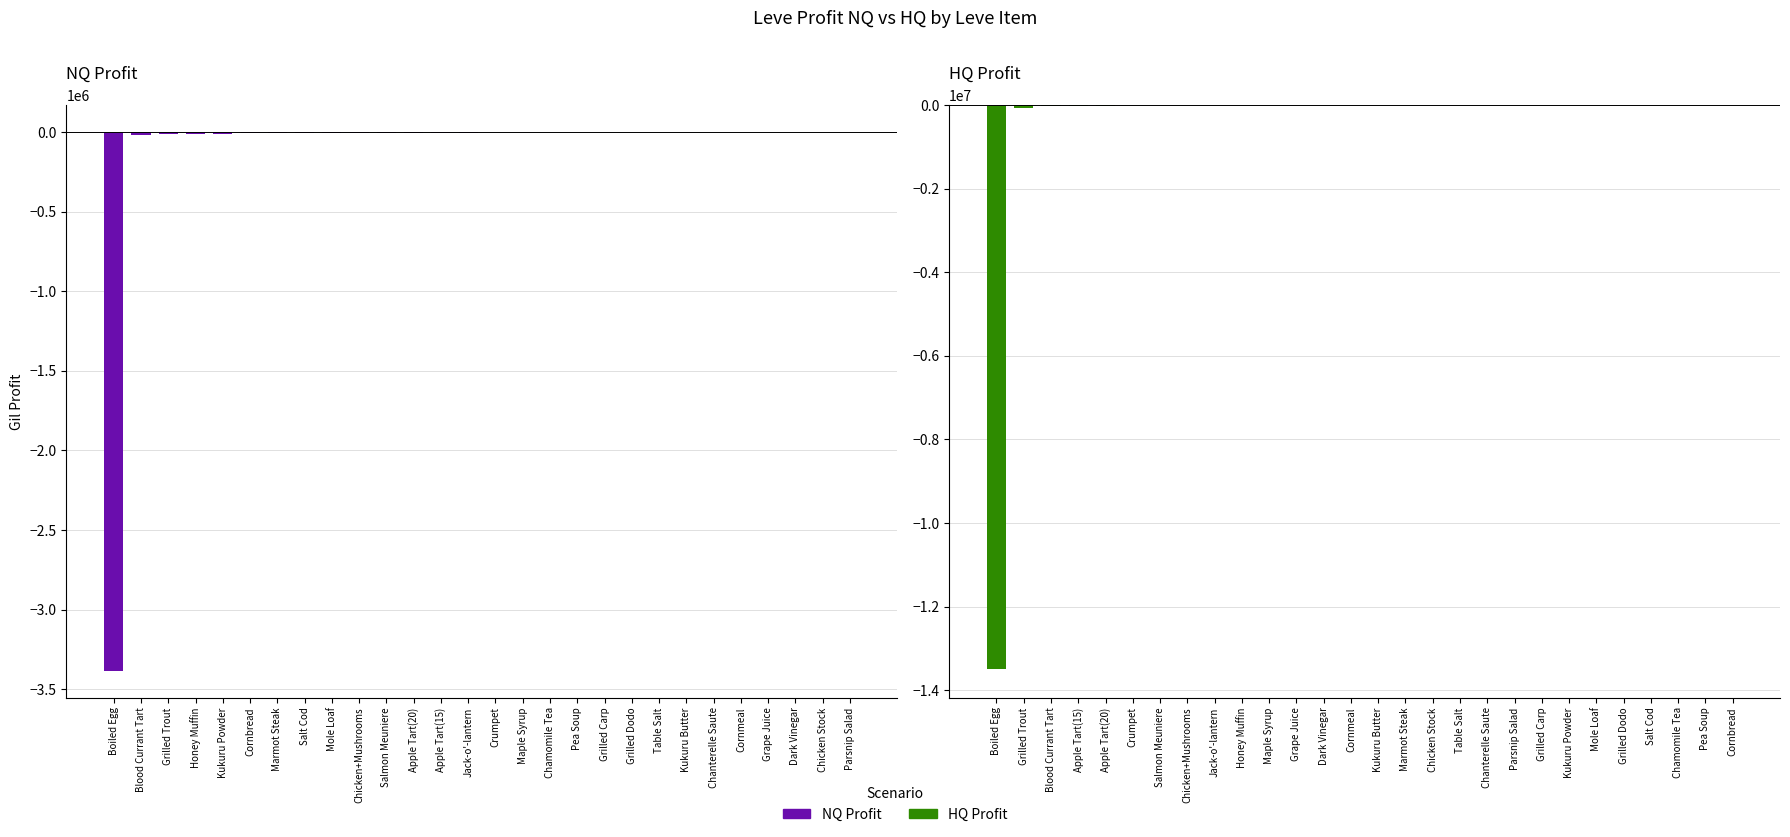

Which series has the largest total across all categories?

LeveProfitNQ